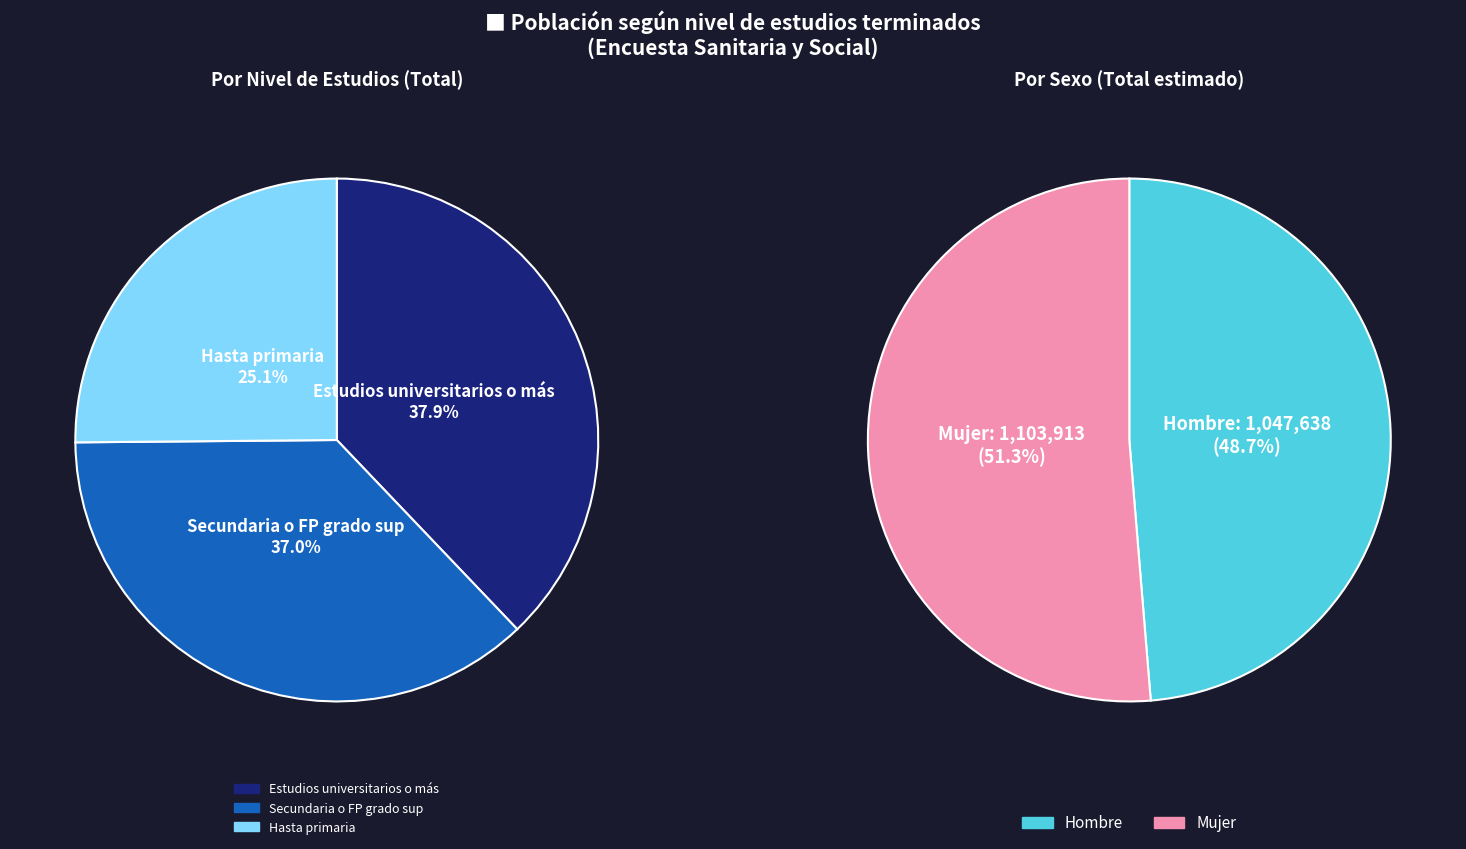

What percentage is the Hasta primaria slice, to the nearest percent?

25%